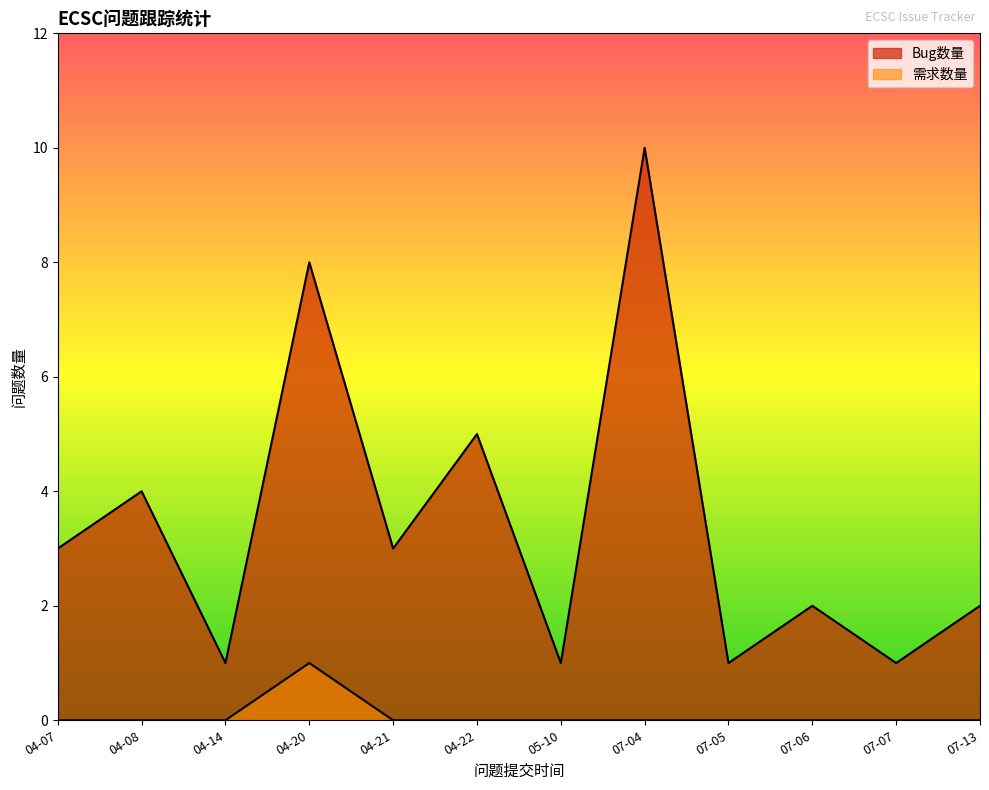

How many lines are shown in the chart?

2